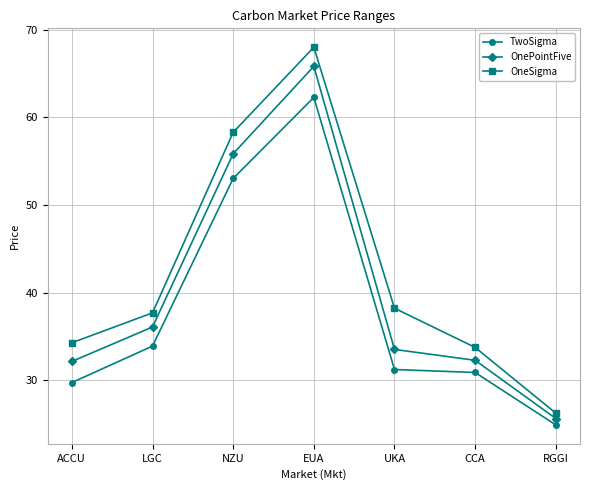

At how many categories does at least one series exceed 65?

1